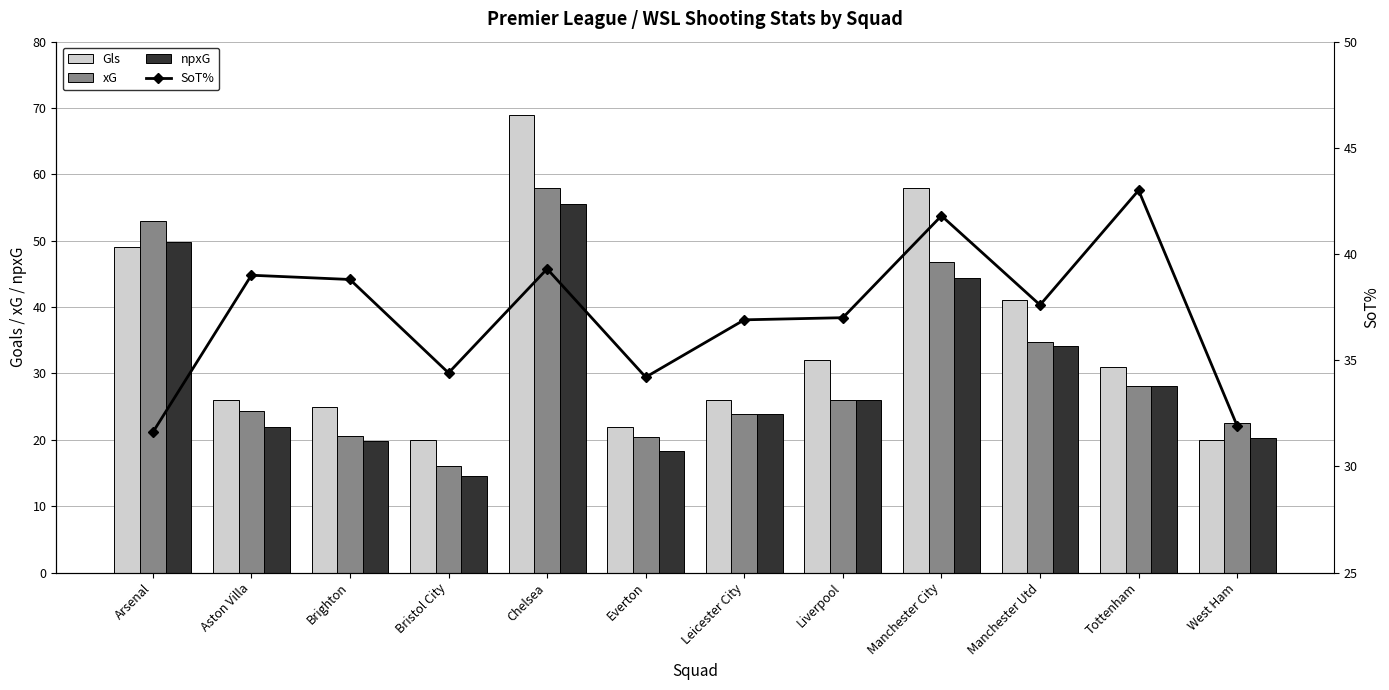

Which series has the widest spread of values?

Gls